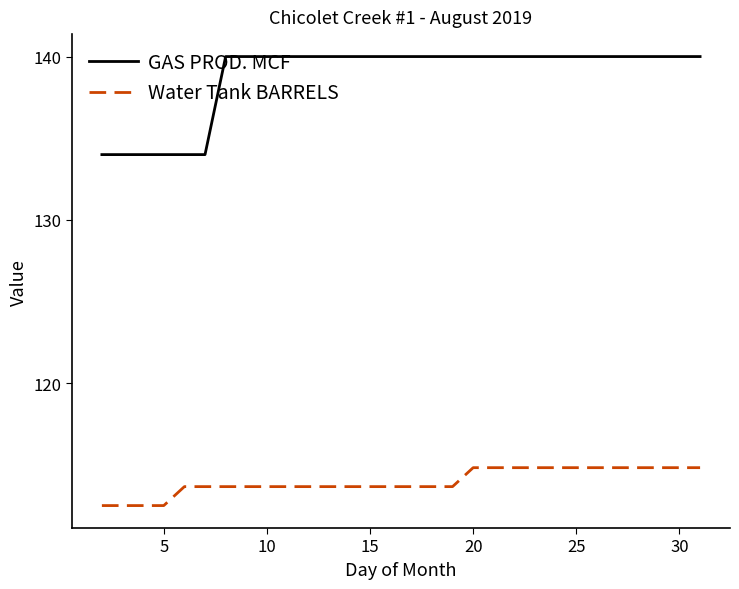

How many Water Tank BARRELS values are between 113 and 114?

14